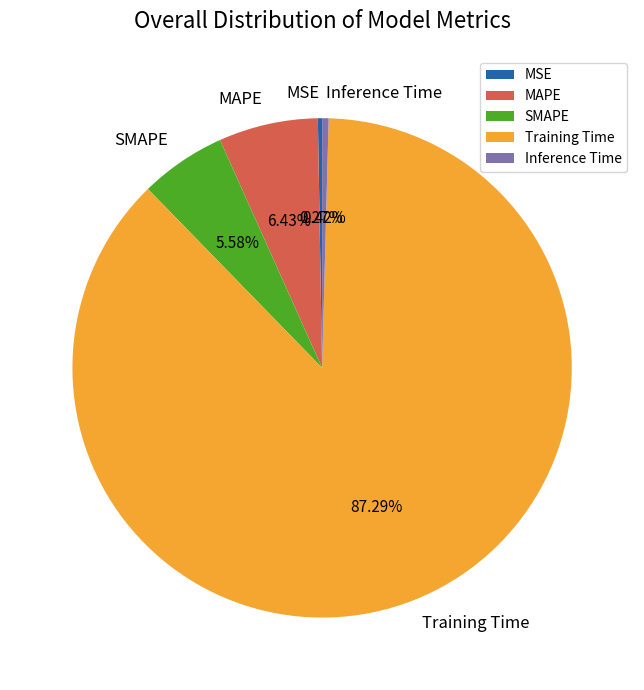

How much of the chart is everything except Inference Time?

99.6%